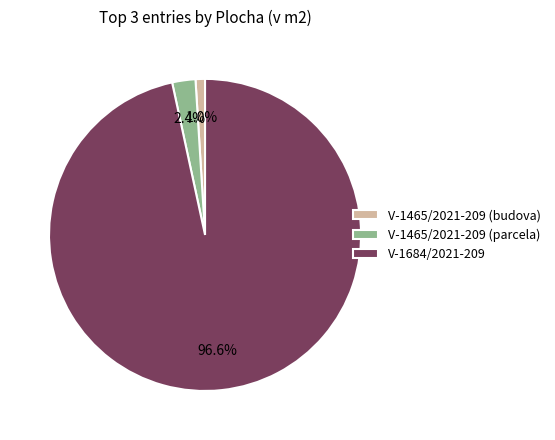

Which slice is the smallest?

V-1465/2021-209 (budova)